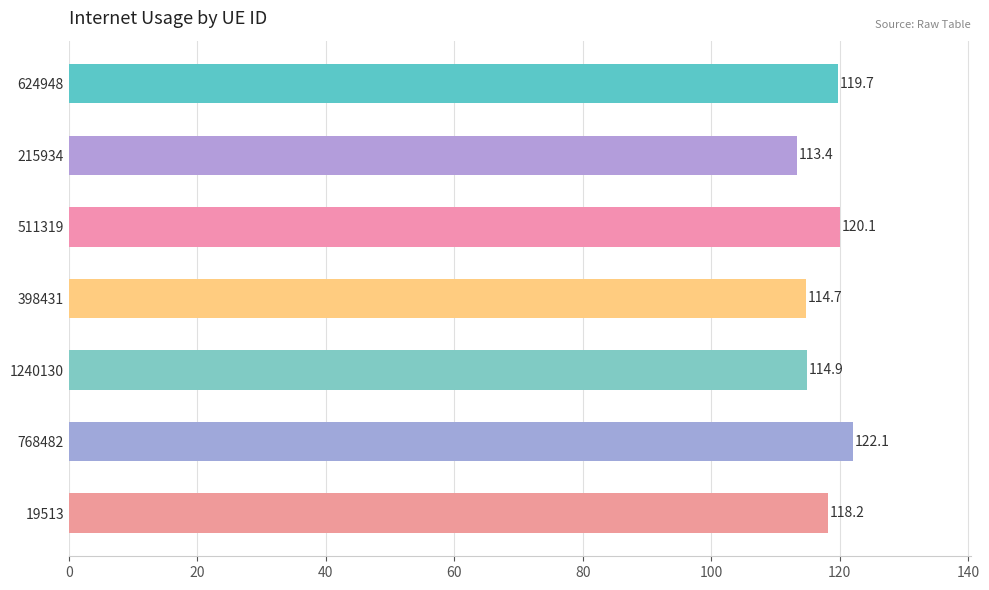

The chart shows a value of 118.2 at 19513. True or false?

True